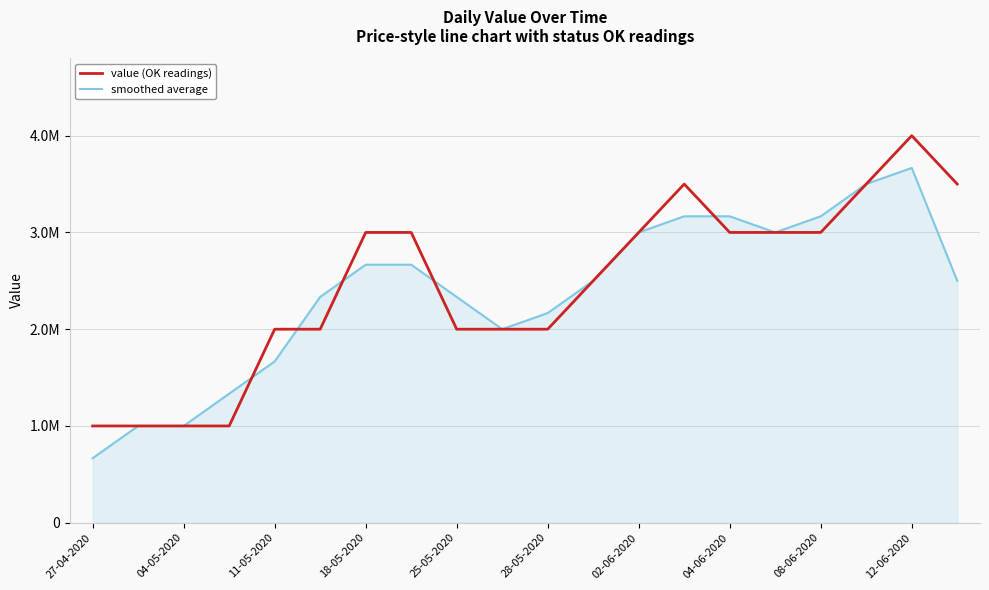

What are all the series names shown in the legend?

value (OK readings), smoothed average